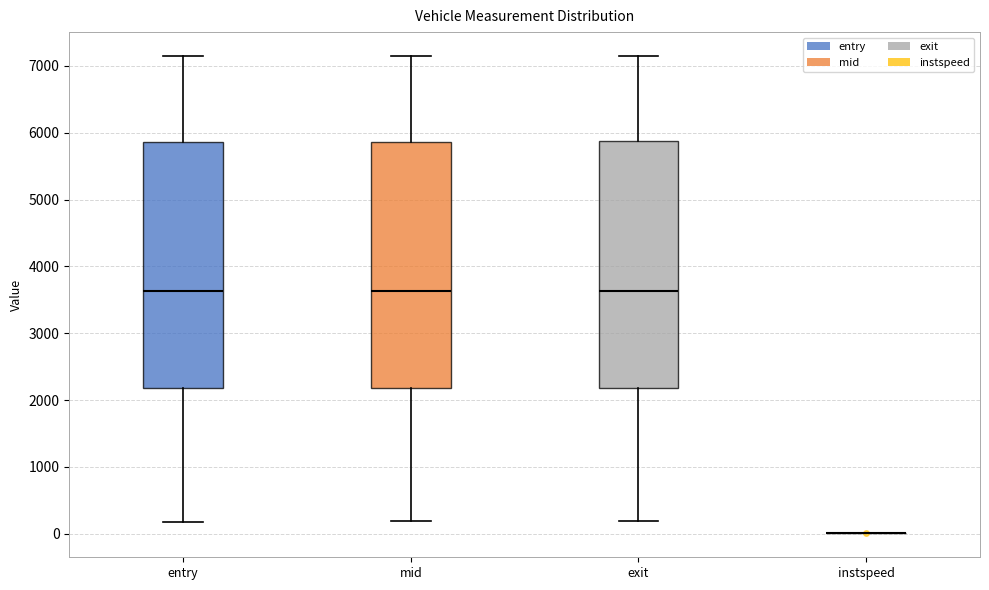

Reading left to right, read every box against the y-axis: the position of its median line, the range the box covers, and the ends of its whiskers. The values are not printed on the chart, so give them approximately, as read against the axis.

entry: median 3600, box 2200 to 5900, whiskers 200 to 7100
mid: median 3600, box 2200 to 5900, whiskers 200 to 7100
exit: median 3600, box 2200 to 5900, whiskers 200 to 7100
instspeed: box collapsed to a line at 0, whiskers 0 to 0